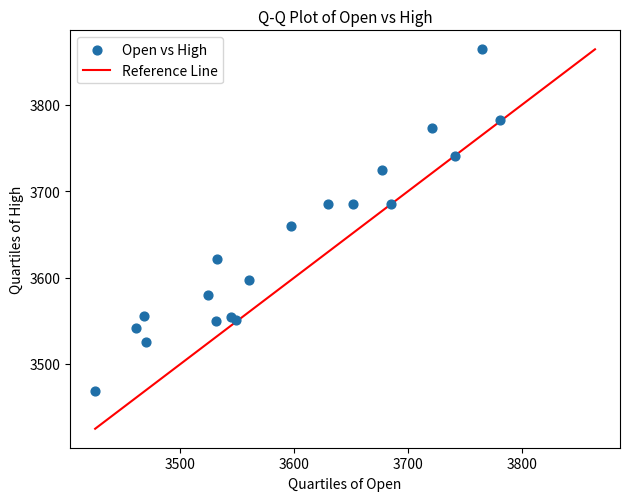

What Y value in the scatter plot is closest to 3666?

3660.0